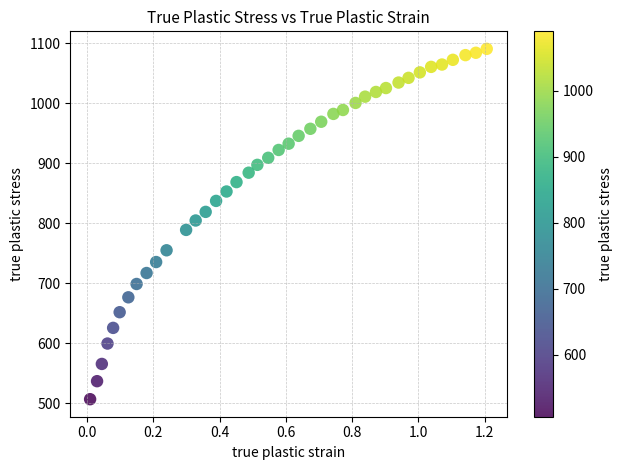

What is the range of Y values (max minus min)?

584.0